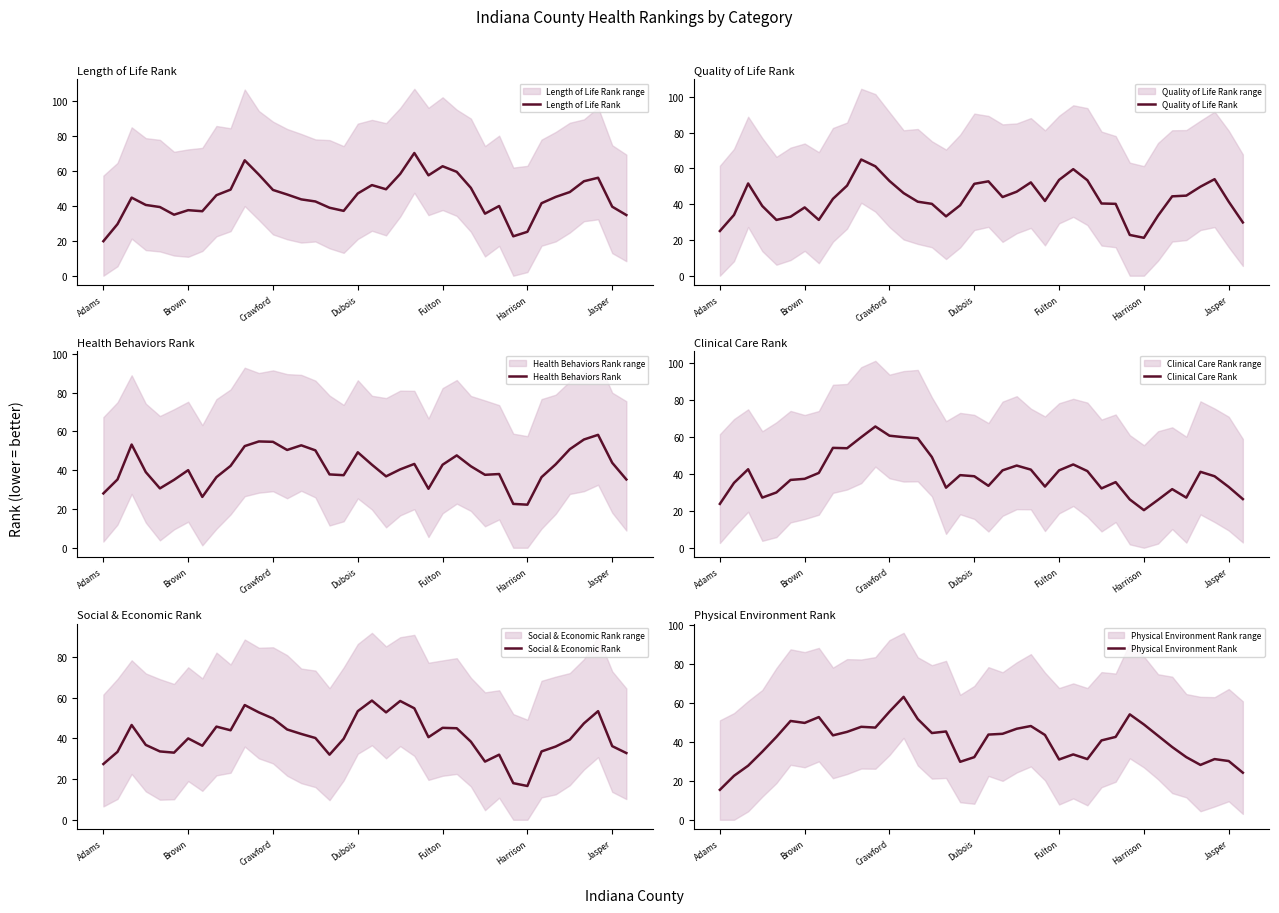

What are all the series names shown in the legend?

Length of Life Rank, Quality of Life Rank, Health Behaviors Rank, Clinical Care Rank, Social & Economic Rank, Physical Environment Rank